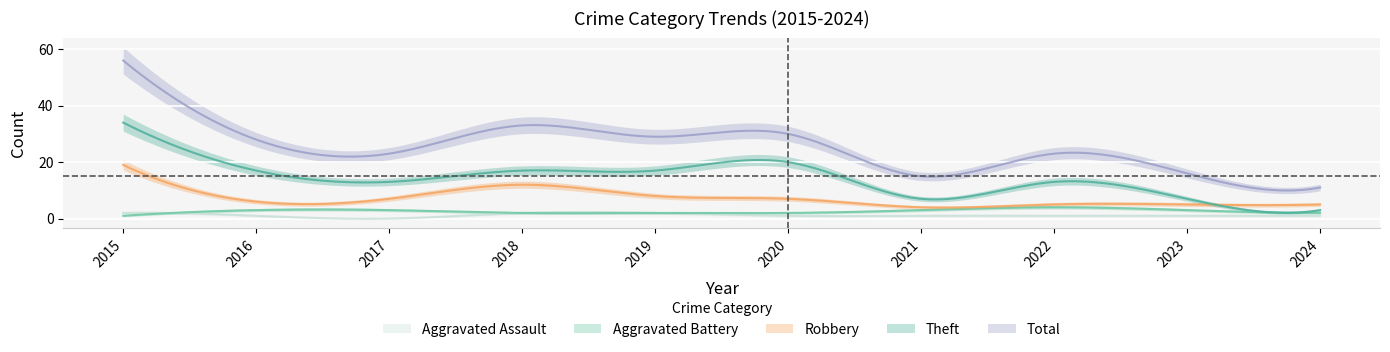

Which category has the lowest value across all series?

2017